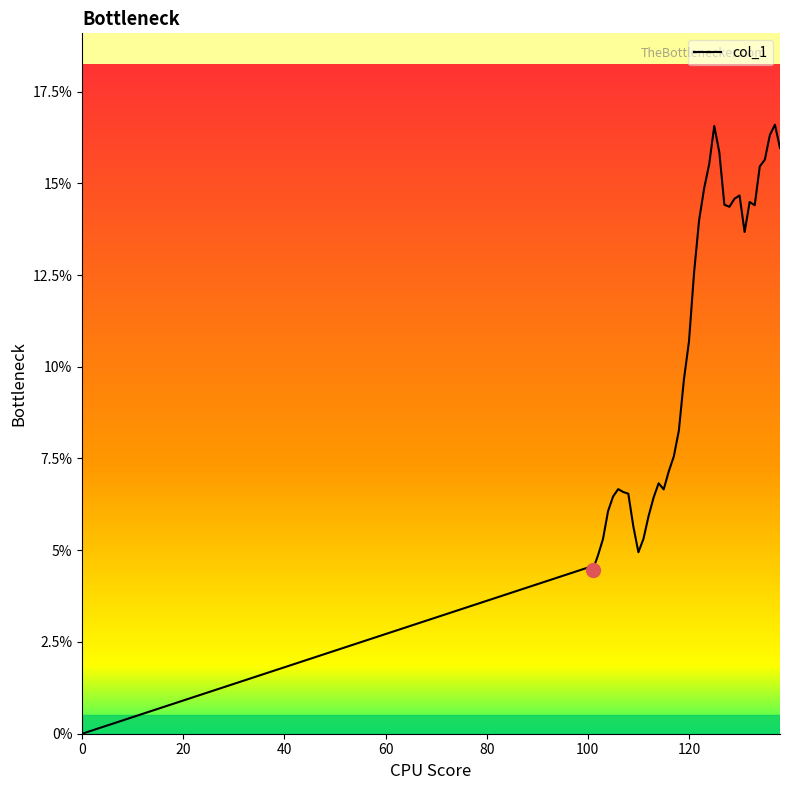

What is the maximum value shown in the chart?

16.6